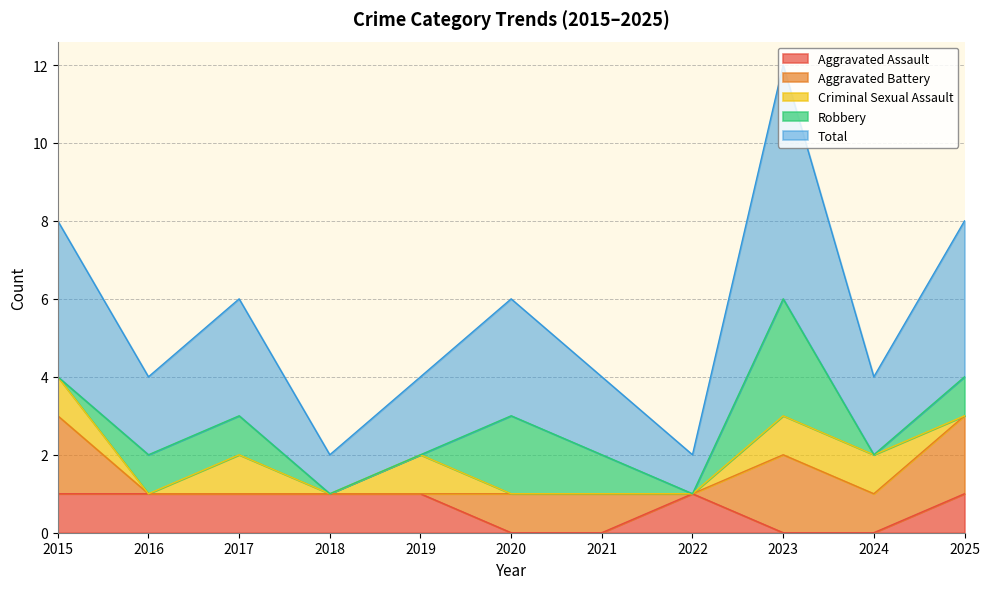

Does the chart display data point markers on the line(s)?

No